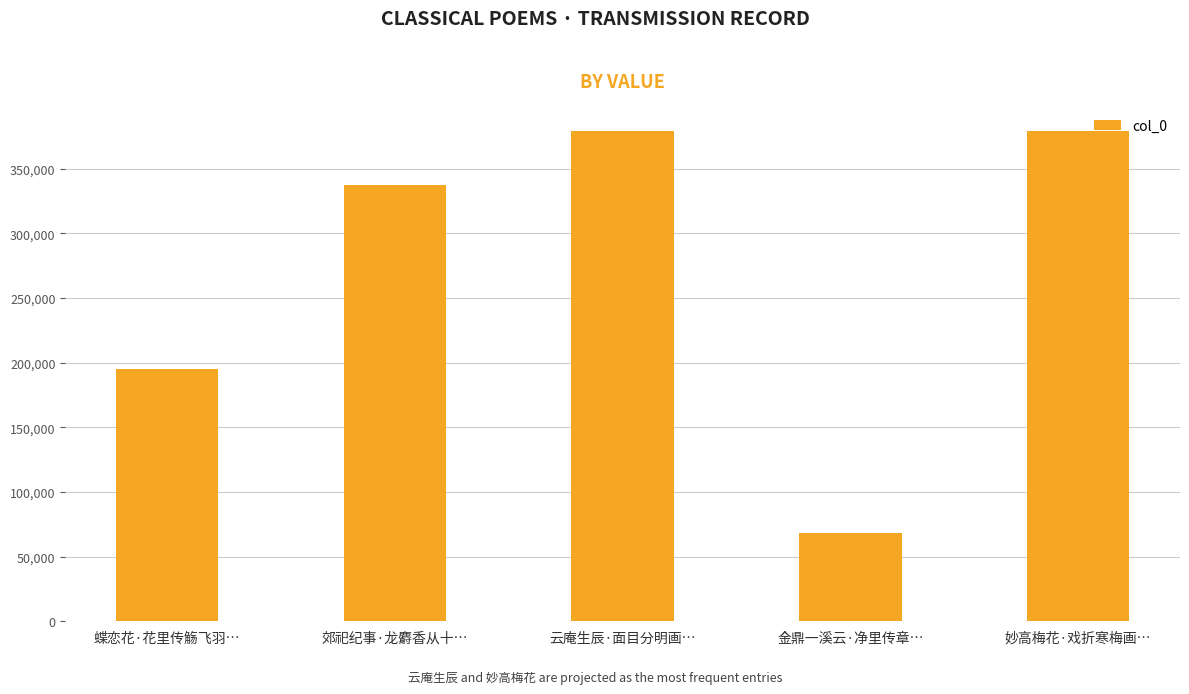

Count the number of data series in this chart.

1